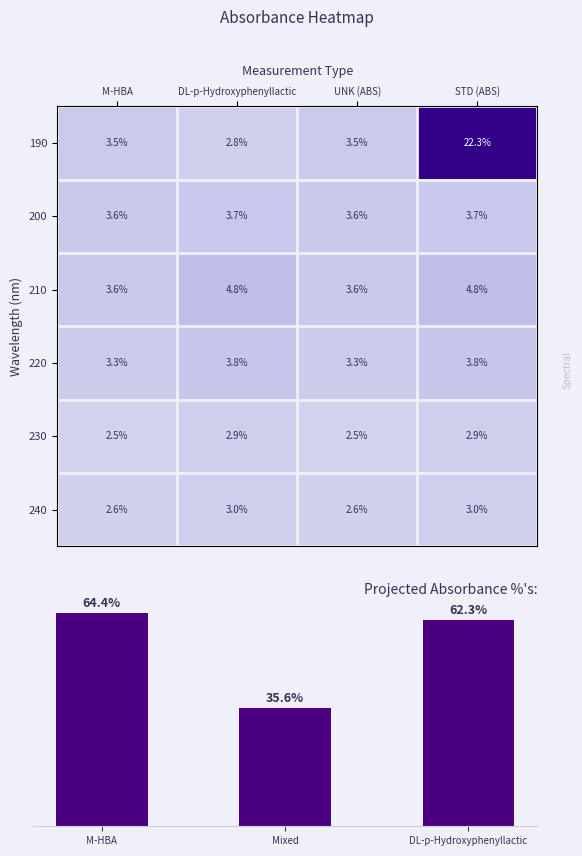

At how many categories does at least one series exceed 5?

1